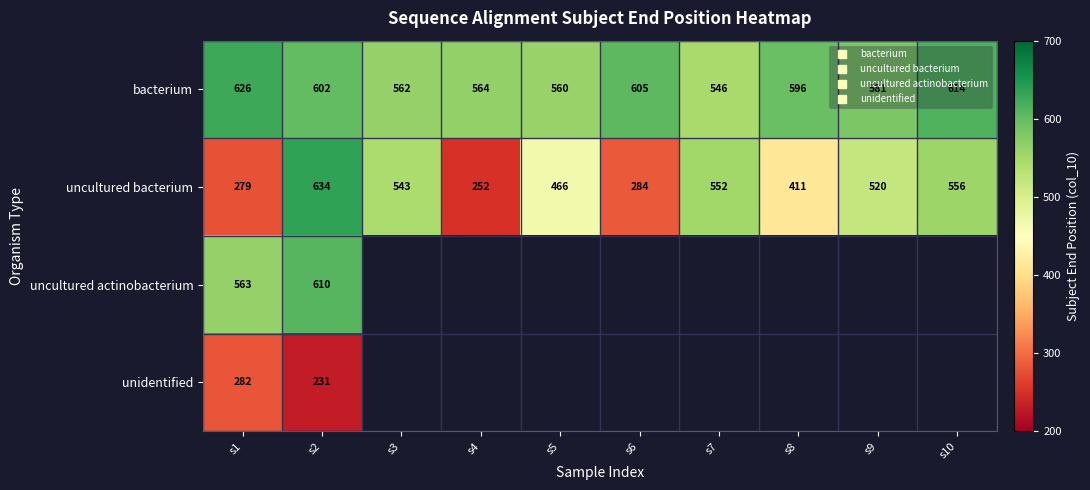

Which series changed the most between s7 and s10?

bacterium